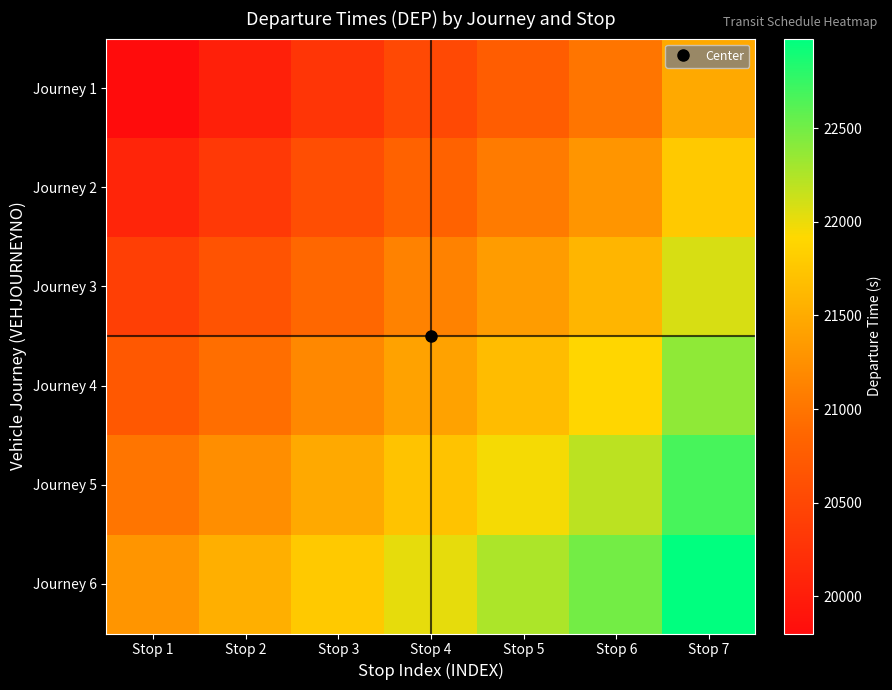

Which series has the widest spread of values?

Journey 1